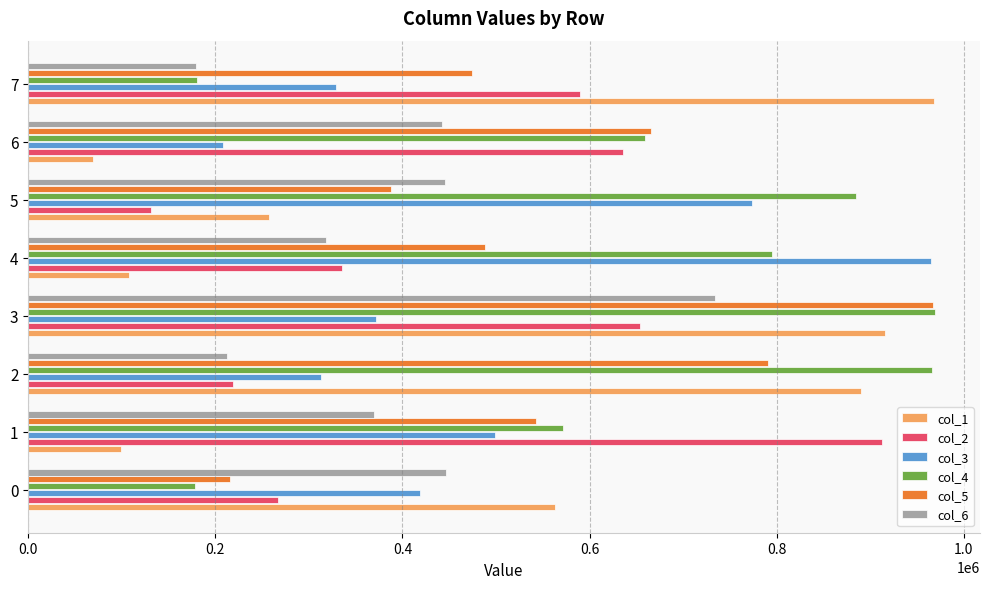

The value of col_4 at 5 is 885154. True or false?

True